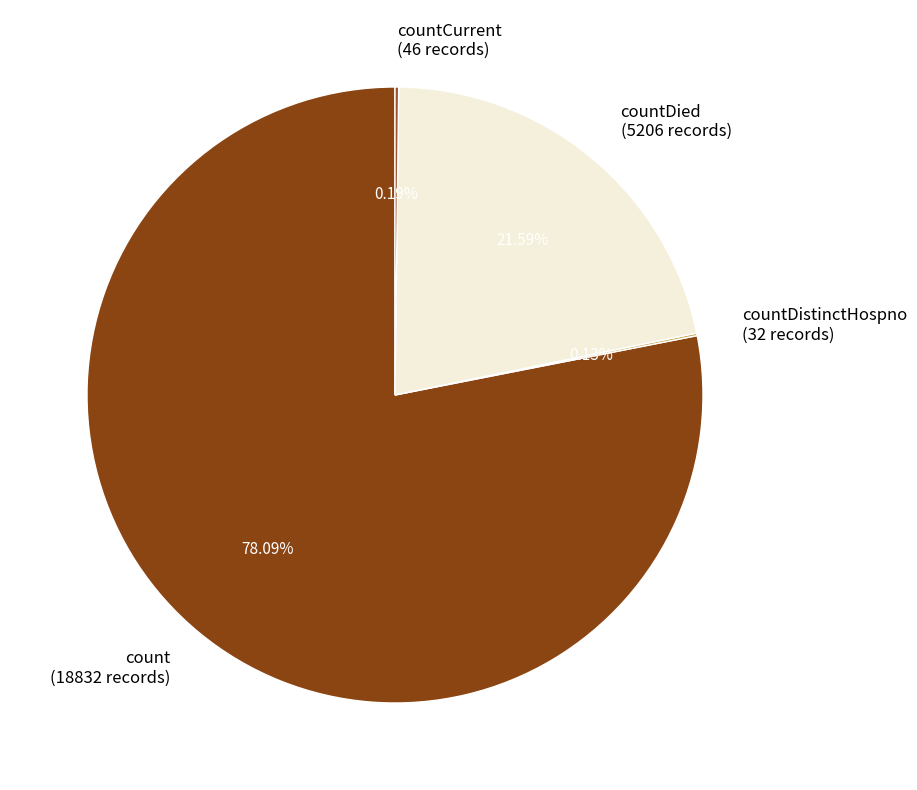

Combined, do count (18832 records) and countDied (5206 records) account for over 50%?

Yes